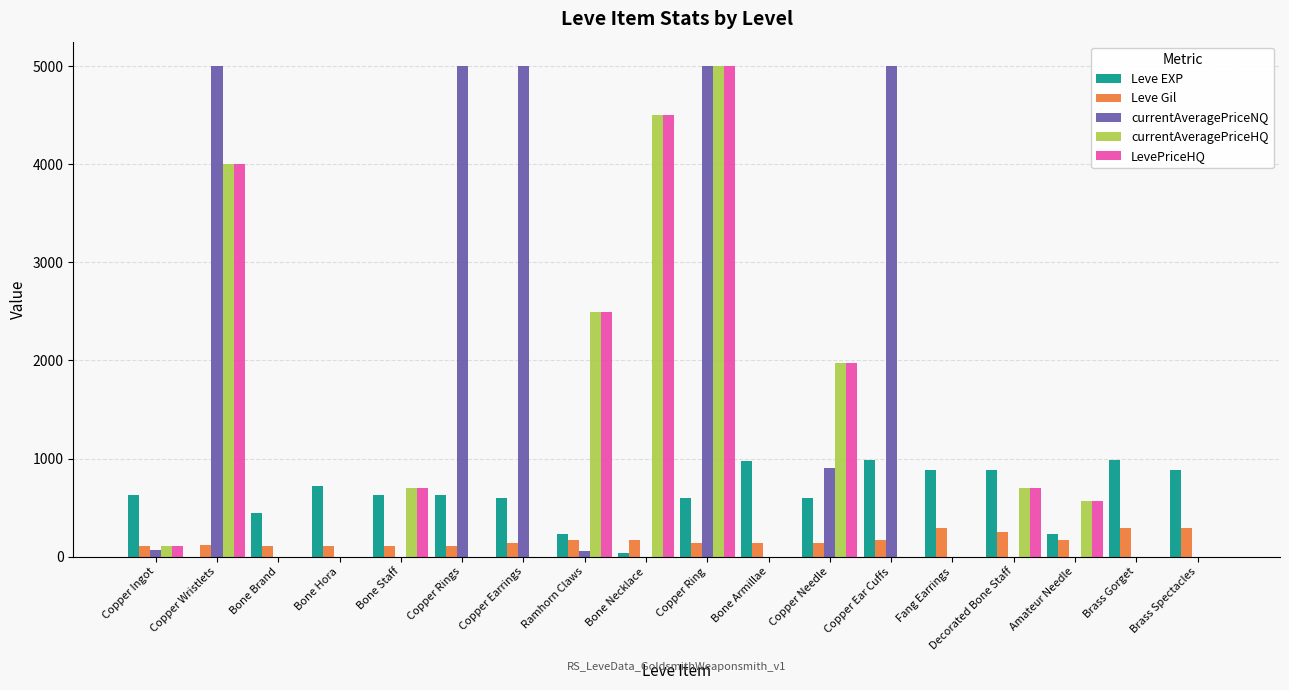

What are all the series names shown in the legend?

Leve EXP, Leve Gil, currentAveragePriceNQ, currentAveragePriceHQ, LevePriceHQ